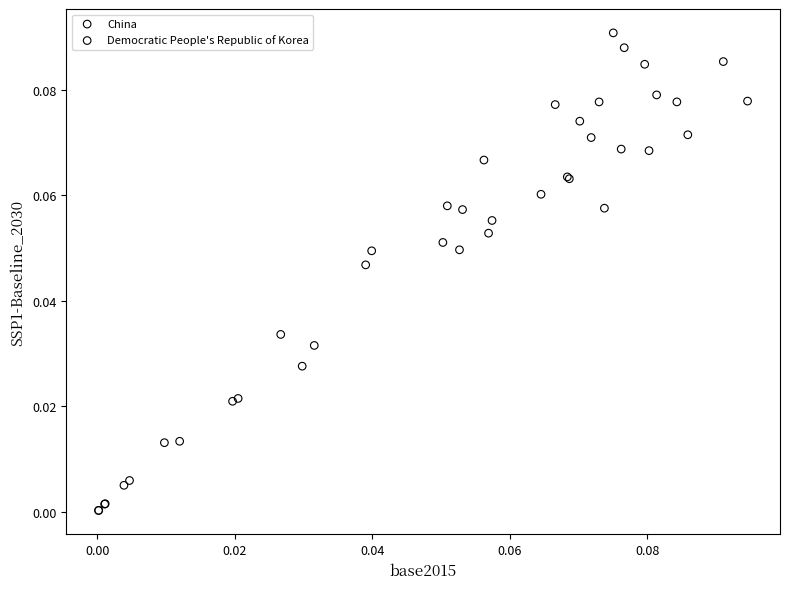

What are all the series names shown in the legend?

China, Democratic People's Republic of Korea